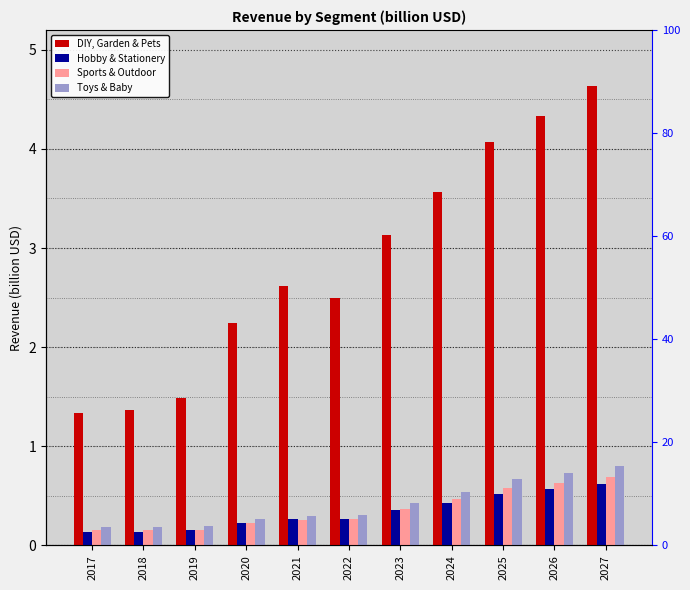

At 2019, list the series in order from smallest to largest.

Hobby & Stationery, Sports & Outdoor, Toys & Baby, DIY, Garden & Pets